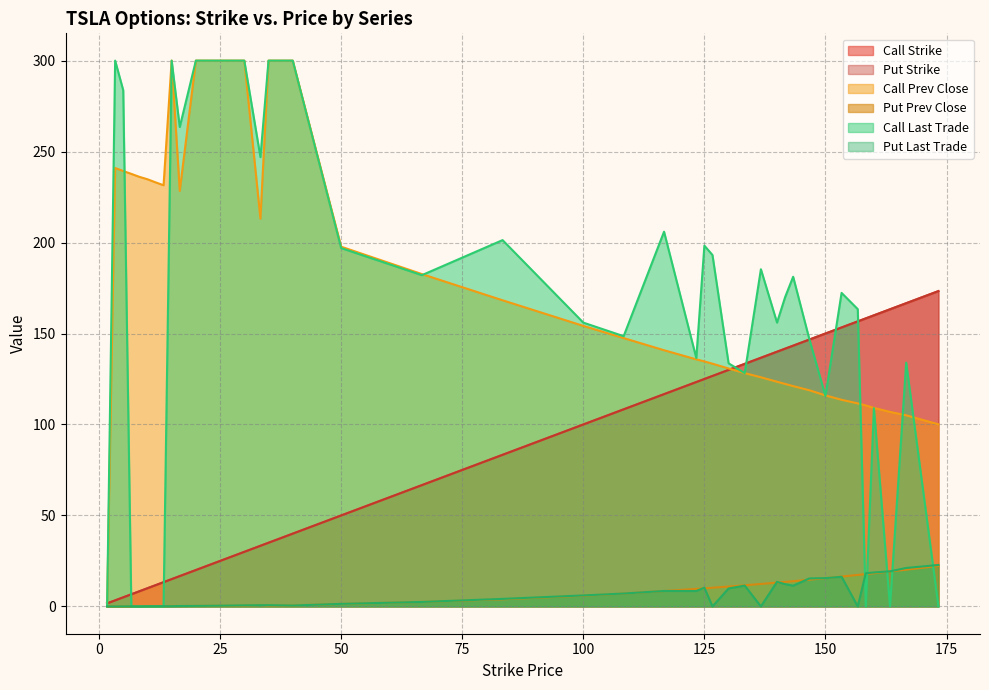

Which category has the lowest value in the Put Prev Close series?

1.67